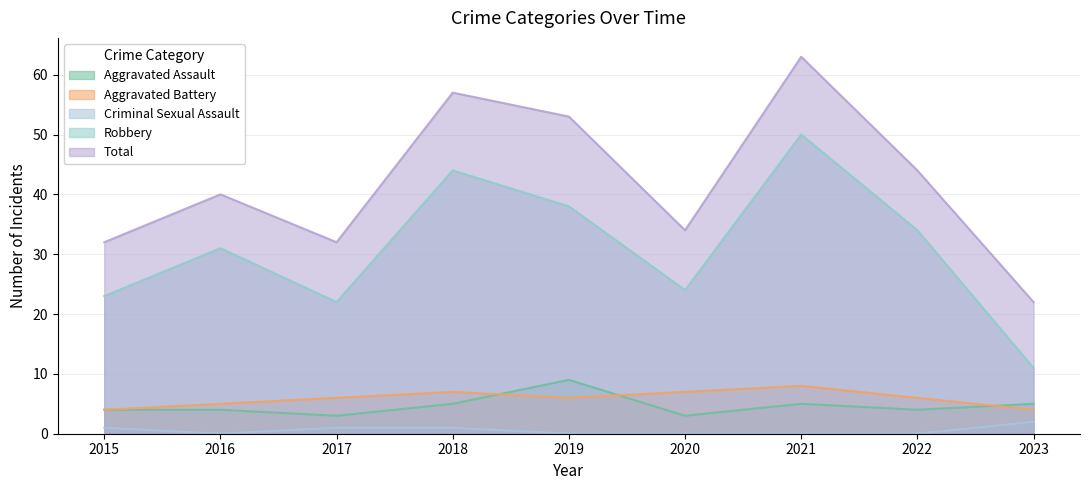

The Robbery series shows 35 at 2020. True or false?

False